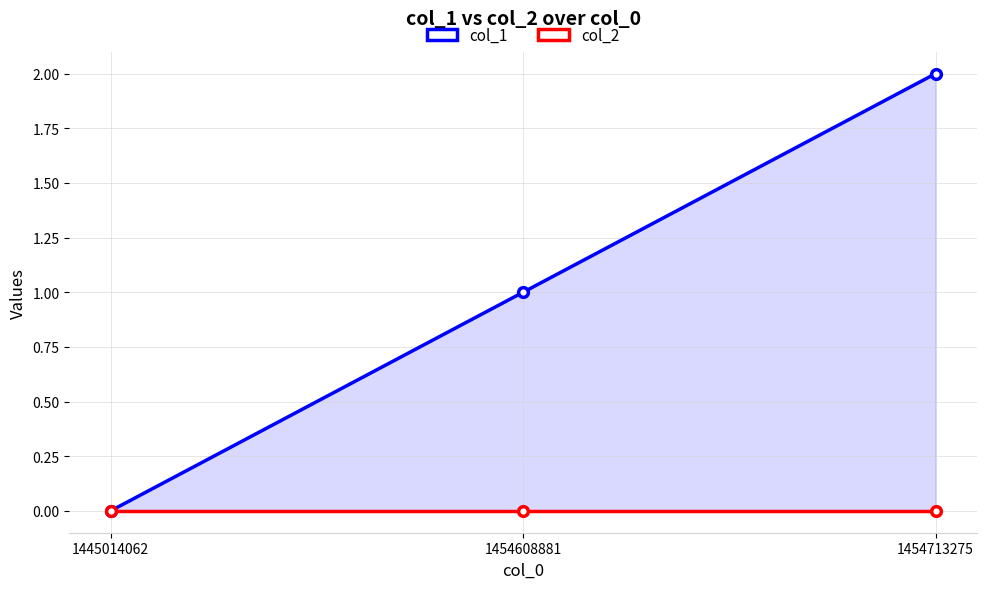

At which category does the chart reach its minimum across all series?

1445014062